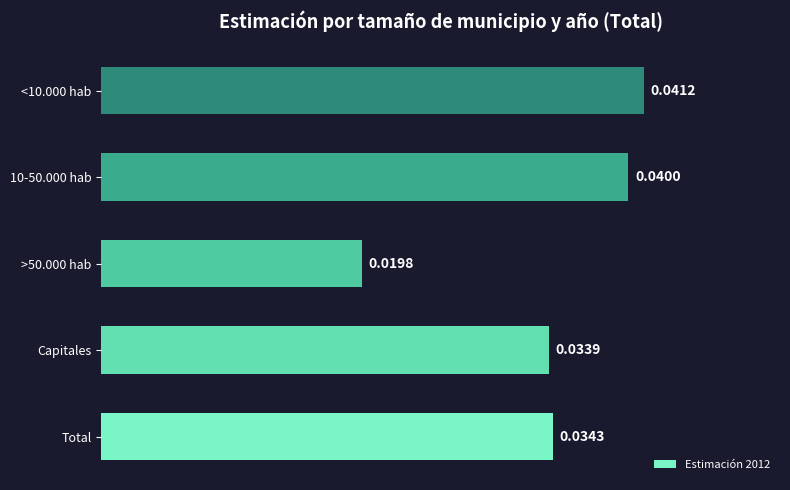

At which label is the value closest to 0?

>50.000 hab